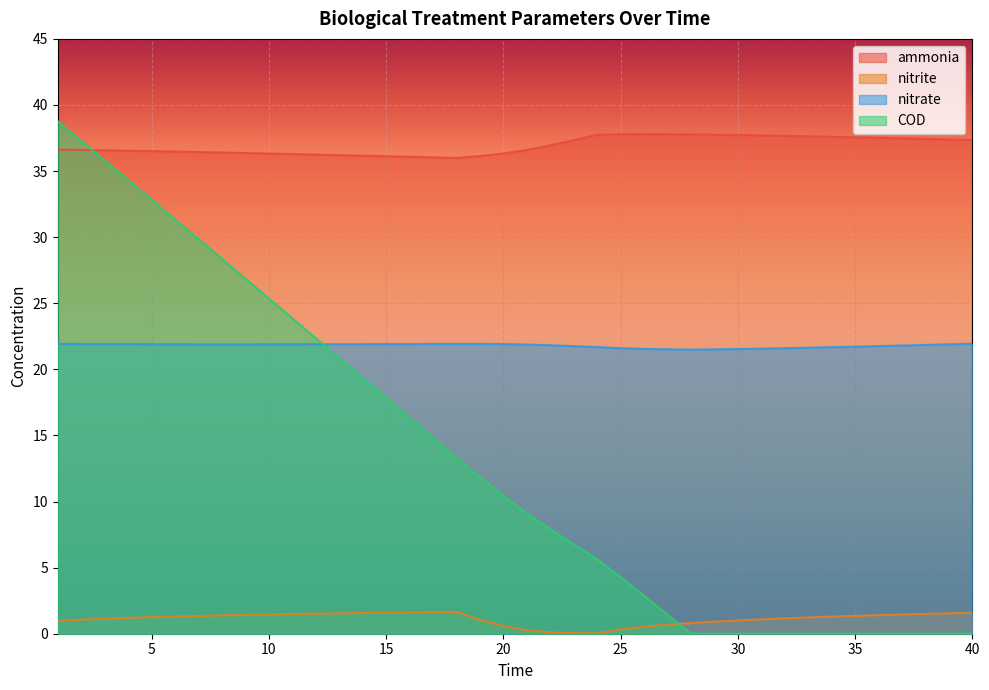

What is the difference between the COD values at 35 and 8?

28.4